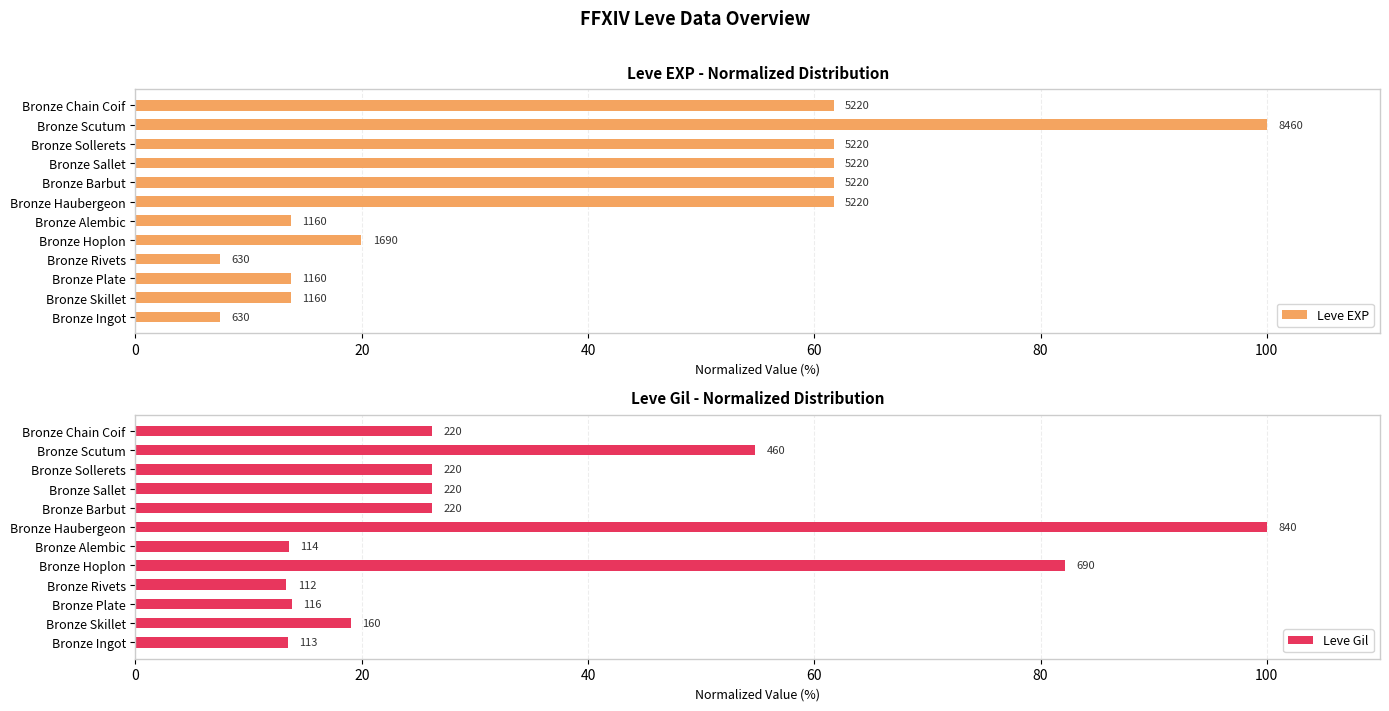

Rank the series by their maximum value, from highest to lowest.

Leve EXP, Leve Gil